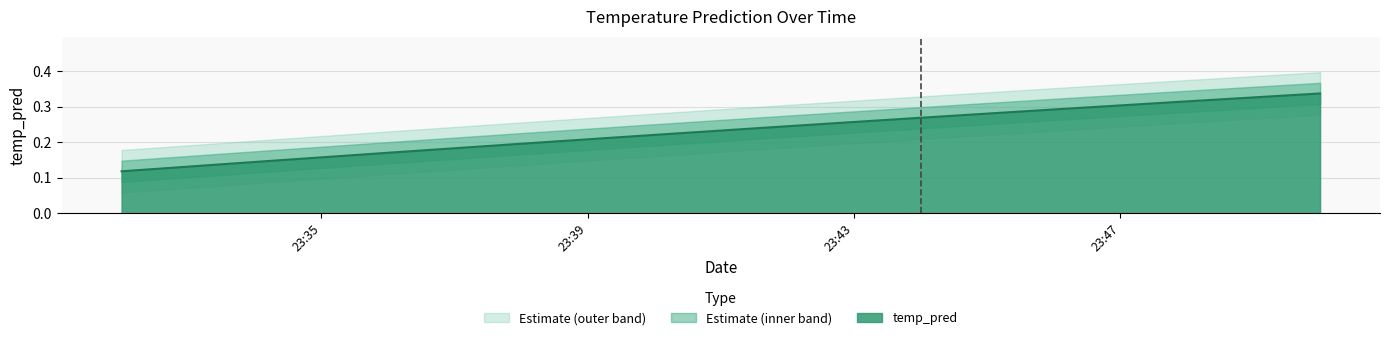

What is the average value?

0.2